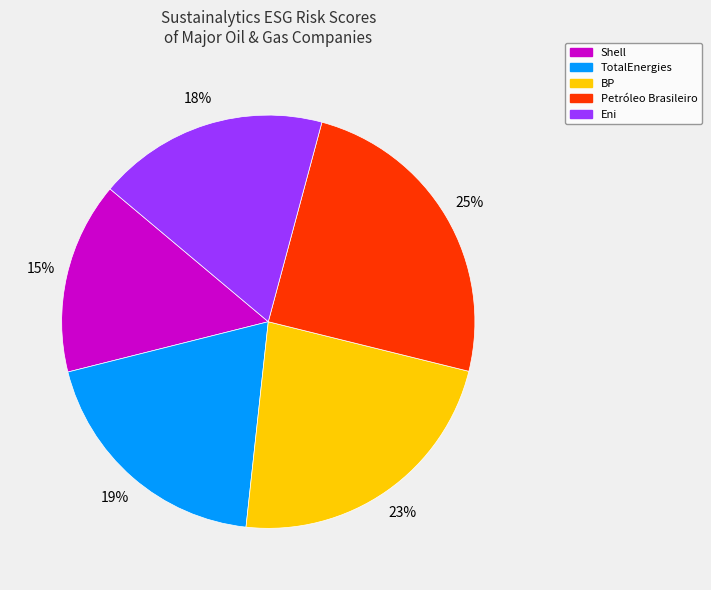

Is there any slice that represents more than half of the pie?

No